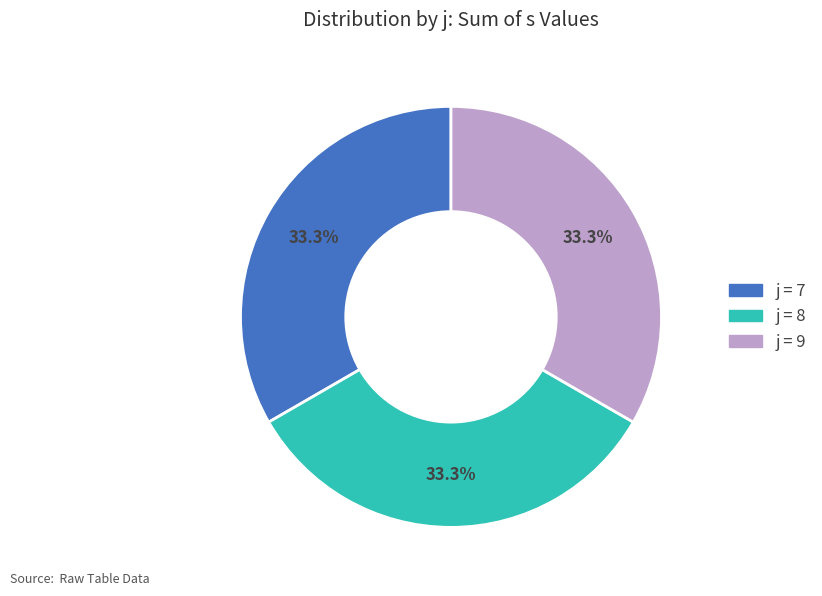

Count the number of slices in the pie.

3